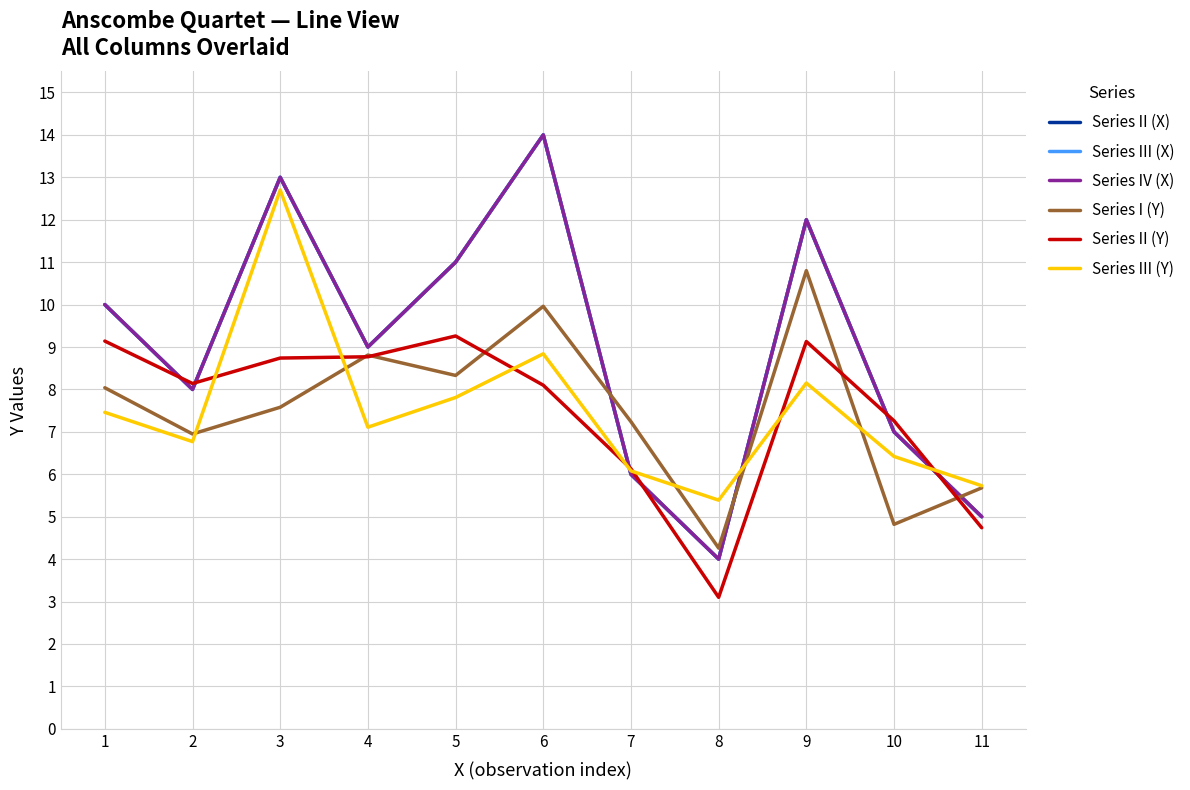

What is the smallest value displayed?

3.1